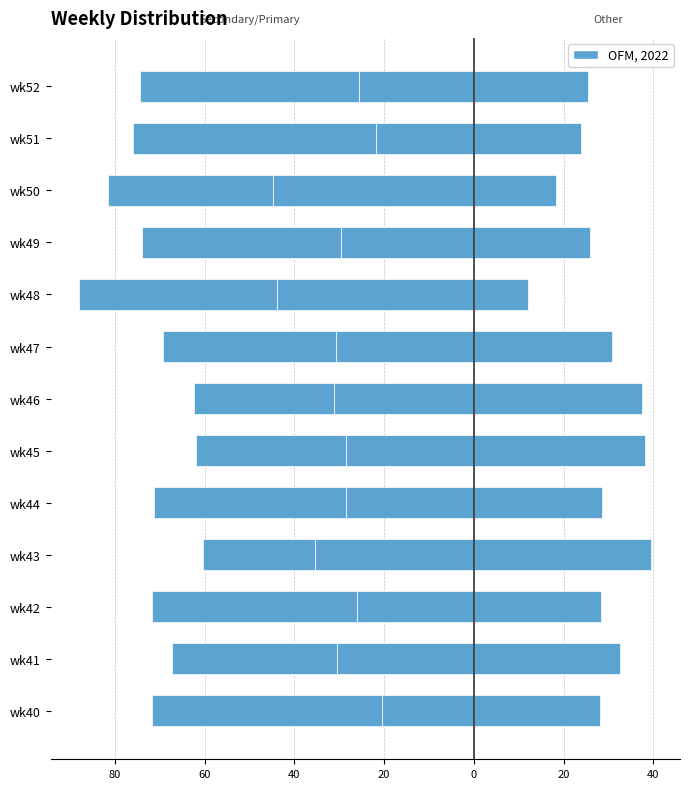

Reading right to left, transcribe all the data shown in this chart.

SECONDARY: -25.5	-21.7	-44.7	-29.6	-44.0	-30.8	-31.2	-28.6	-28.6	-35.4	-26.1	-30.4	-20.5
PRIMARY: -48.9	-54.3	-36.8	-44.4	-44.0	-38.5	-31.2	-33.3	-42.9	-25.0	-45.7	-37.0	-51.3
OTHER: 25.5	23.9	18.4	25.9	12.0	30.8	37.5	38.1	28.6	39.6	28.3	32.6	28.2